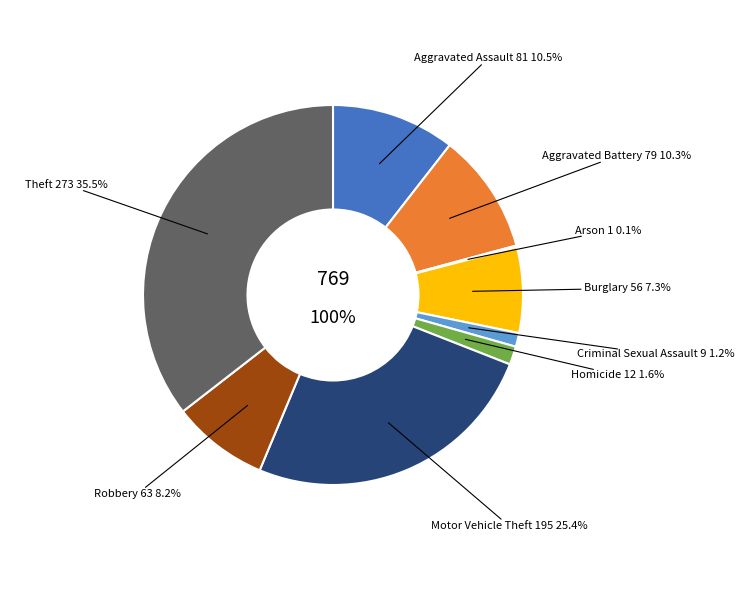

To the nearest percent, what percentage of the pie is Criminal Sexual Assault?

1%